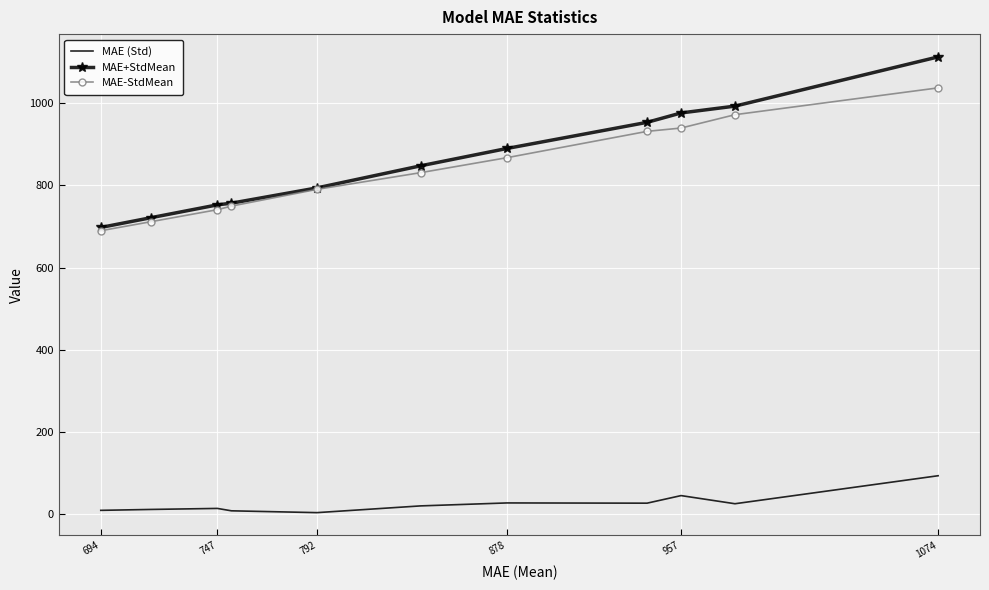

Which series has the widest spread of values?

MAE+StdMean